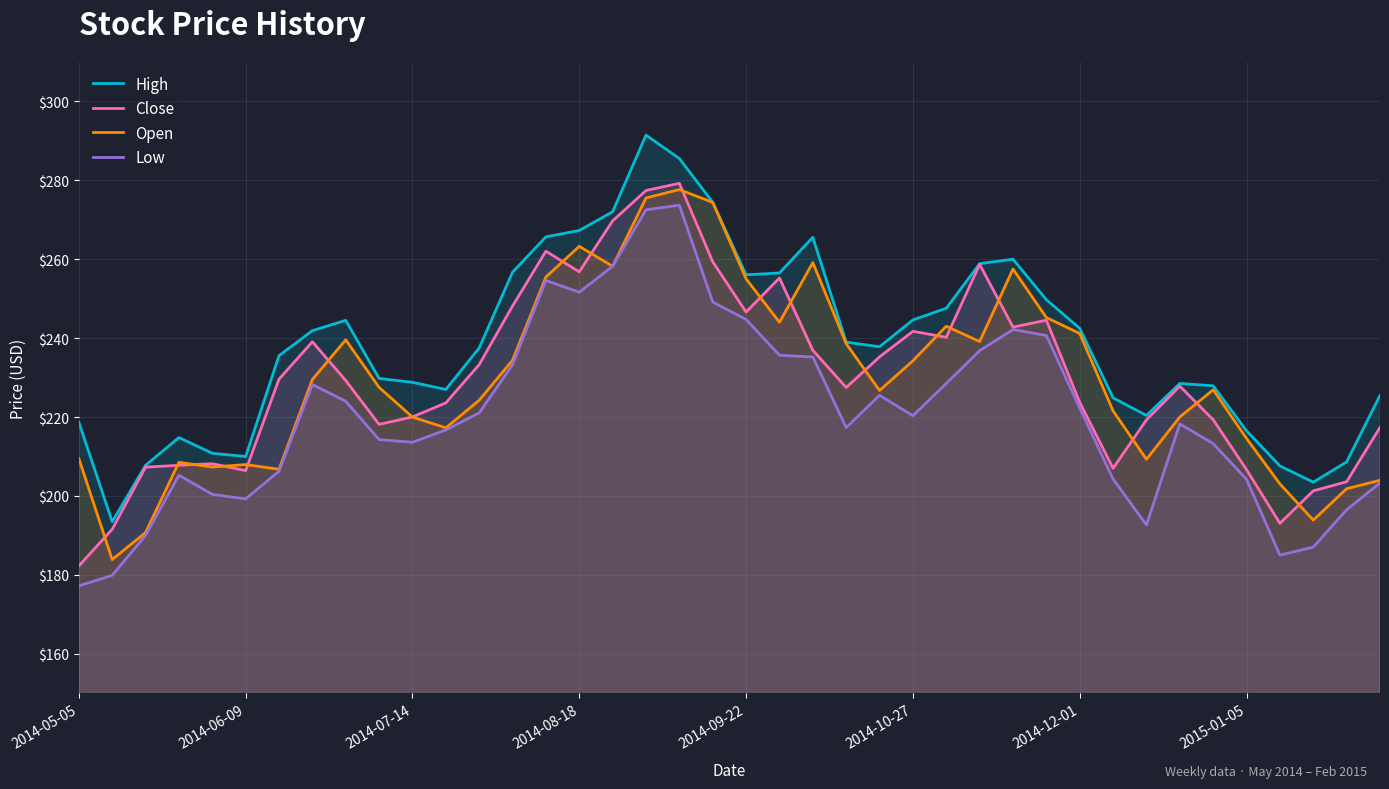

True or false: Low and High intersect in this chart.

False